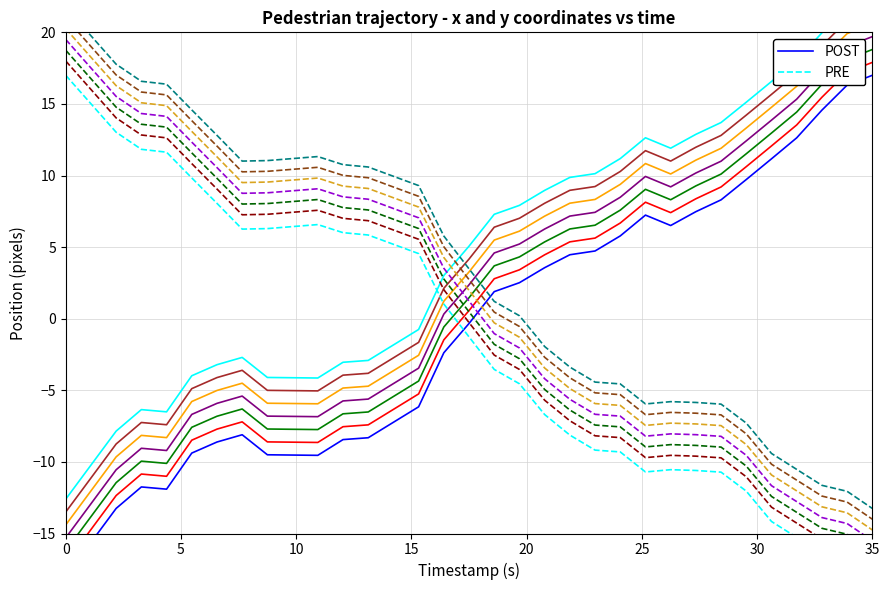

How many times do POST and PRE cross each other?

1